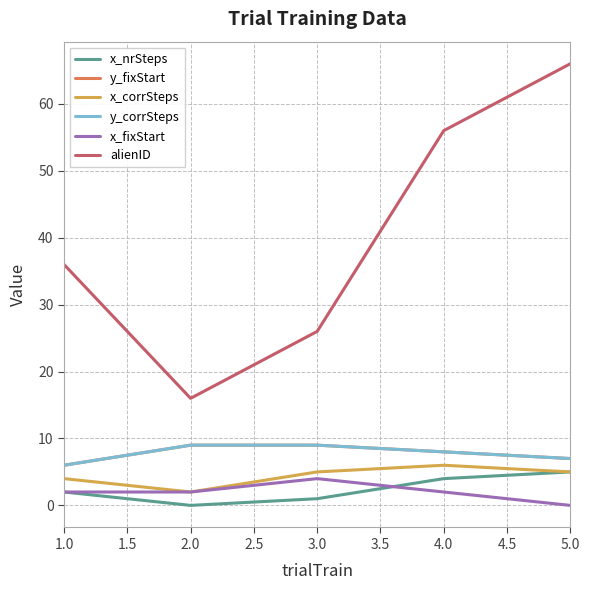

Is this an area chart (filled region under the line)?

No